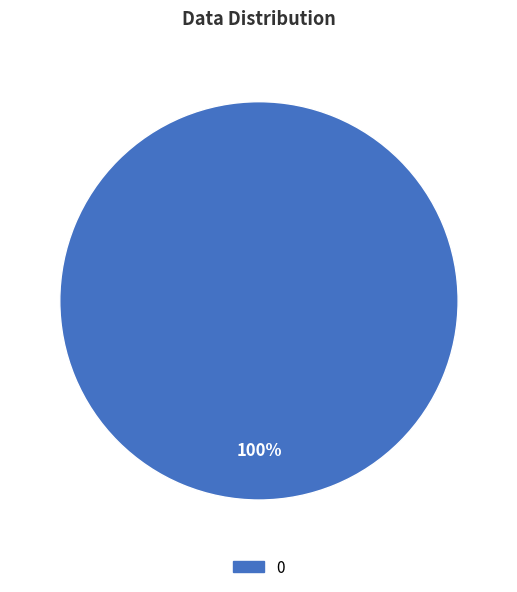

Is there any slice that represents more than half of the pie?

Yes